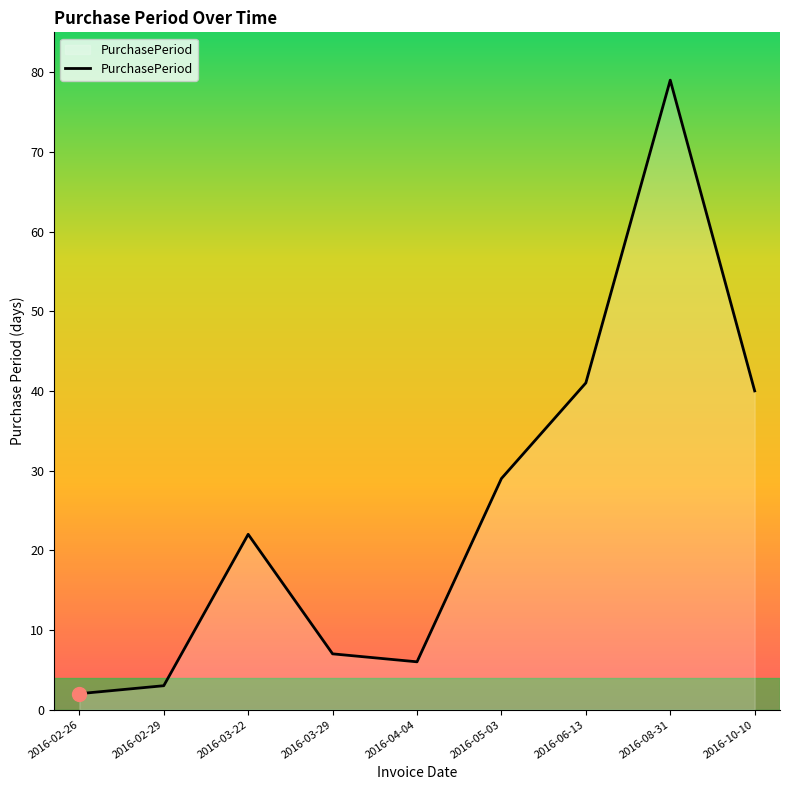

Between 2016-08-31 and 2016-03-22, which is larger?

2016-08-31